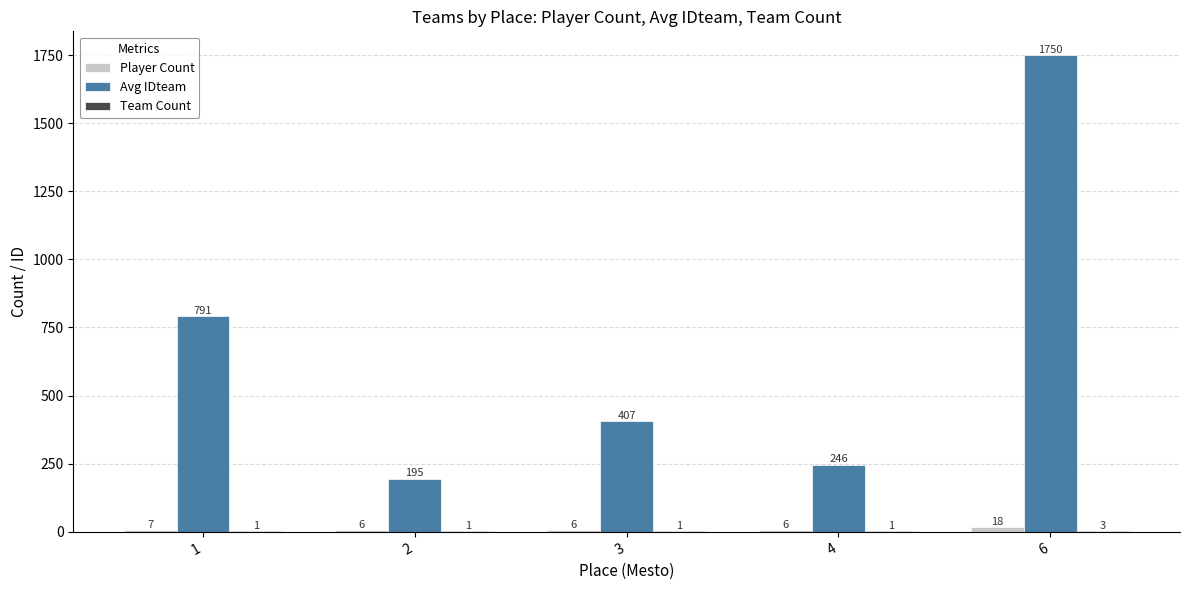

True or false: Avg IDteam has a value of 196 at 3.

False